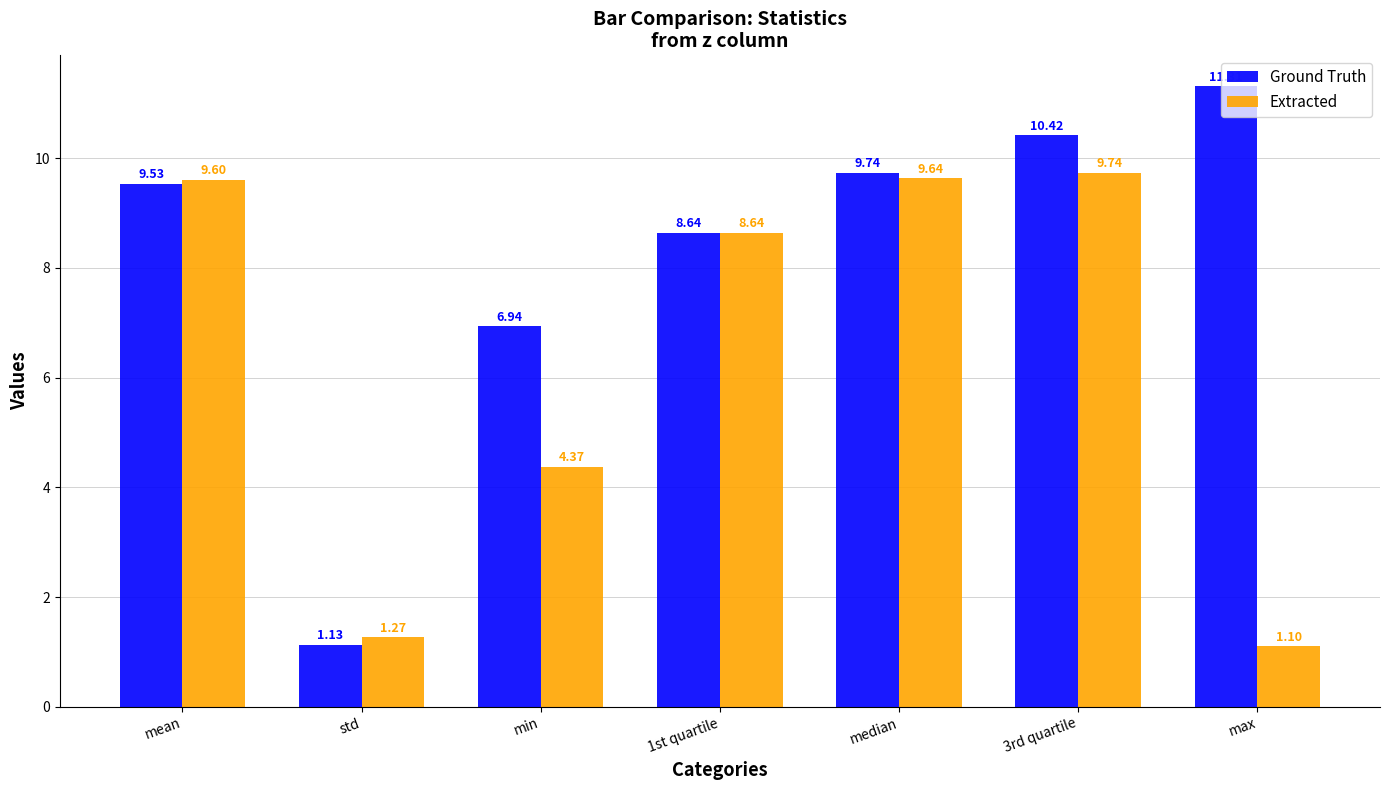

How many groups of bars are there?

7